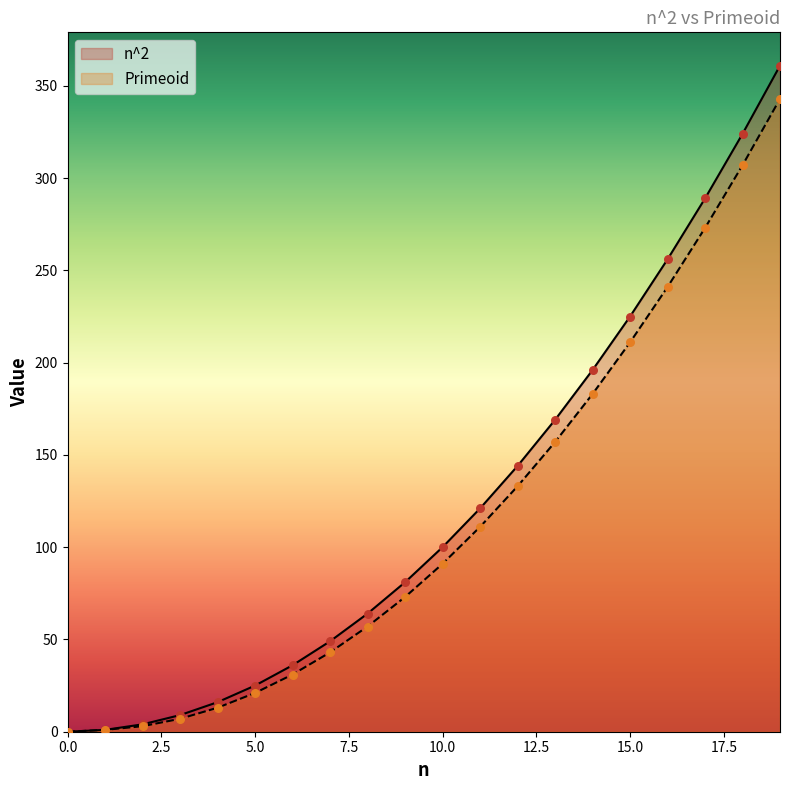

What are all the series names shown in the legend?

n^2, Primeoid